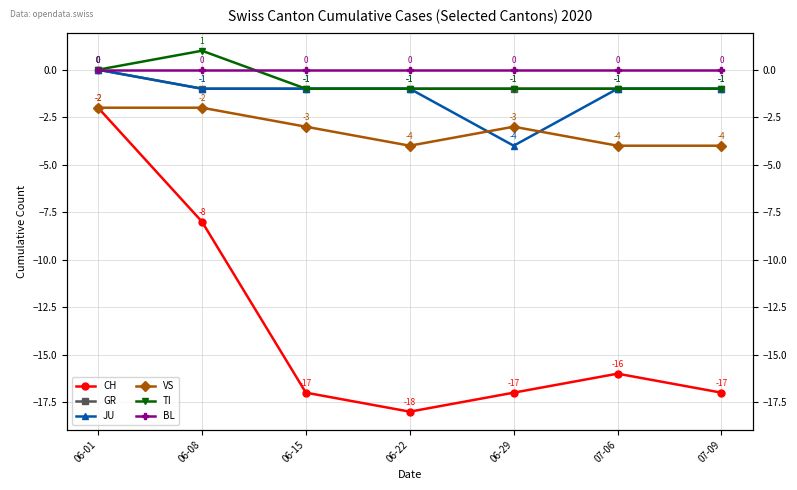

What is the minimum value for JU?

-4